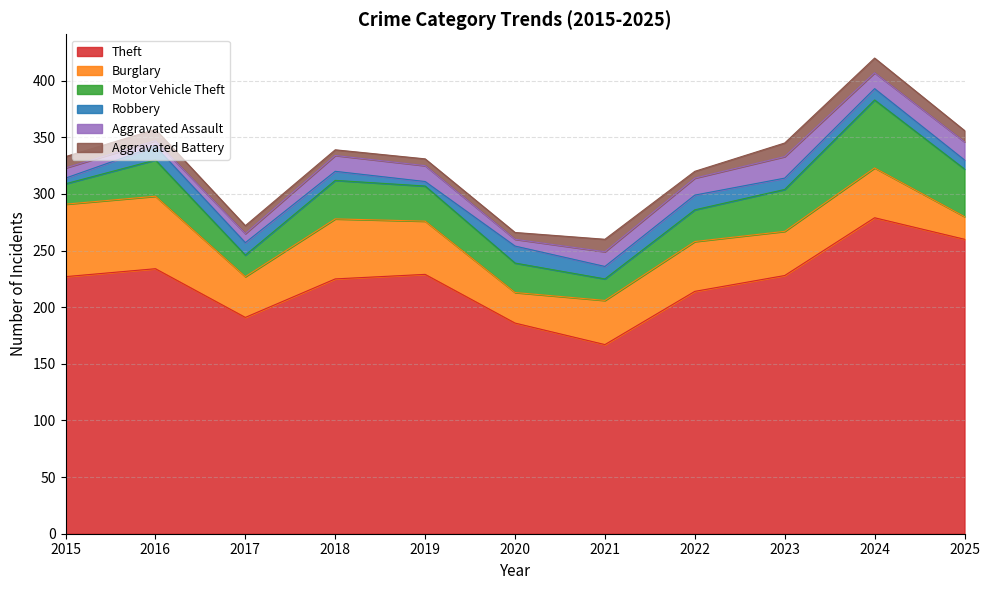

True or false: Motor Vehicle Theft has more than 2 points higher than both neighbors.

True